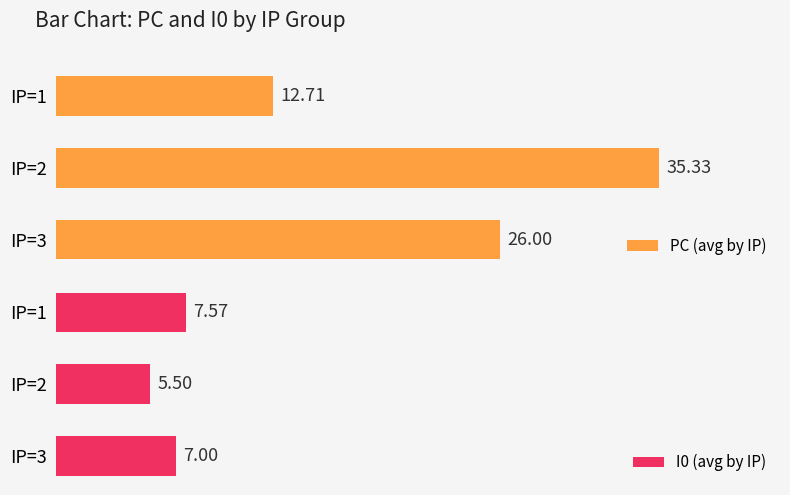

Which series has the widest spread of values?

PC (avg by IP)